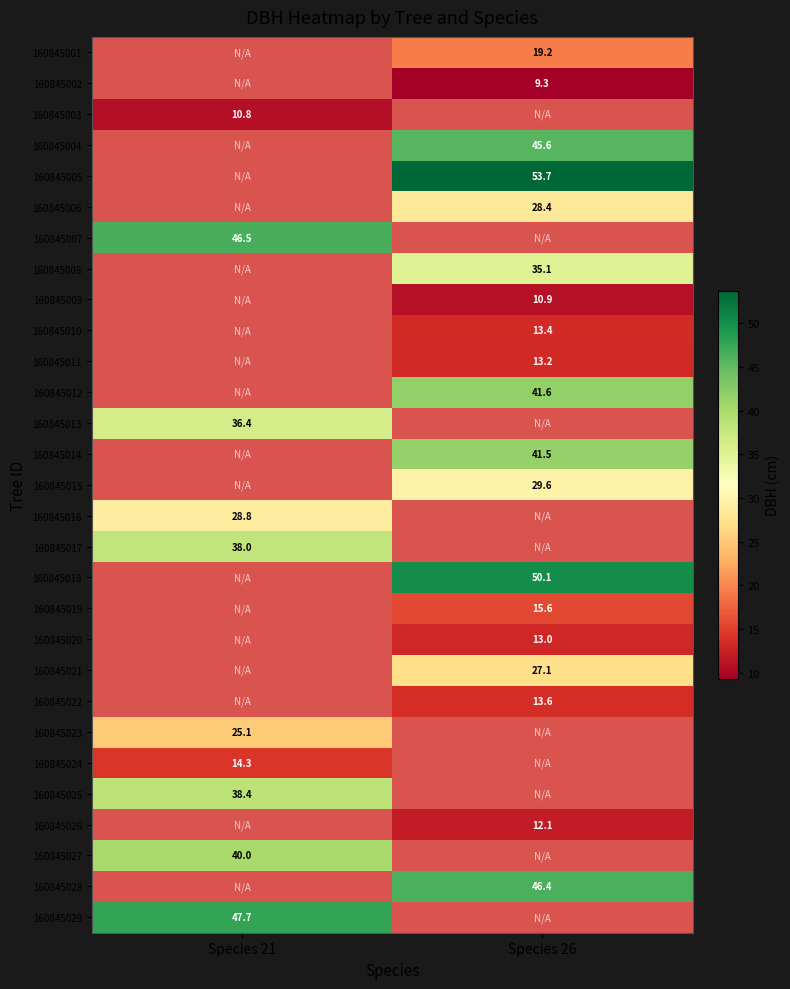

Is it true that 160845012 equals 27.7 at Species 26?

False